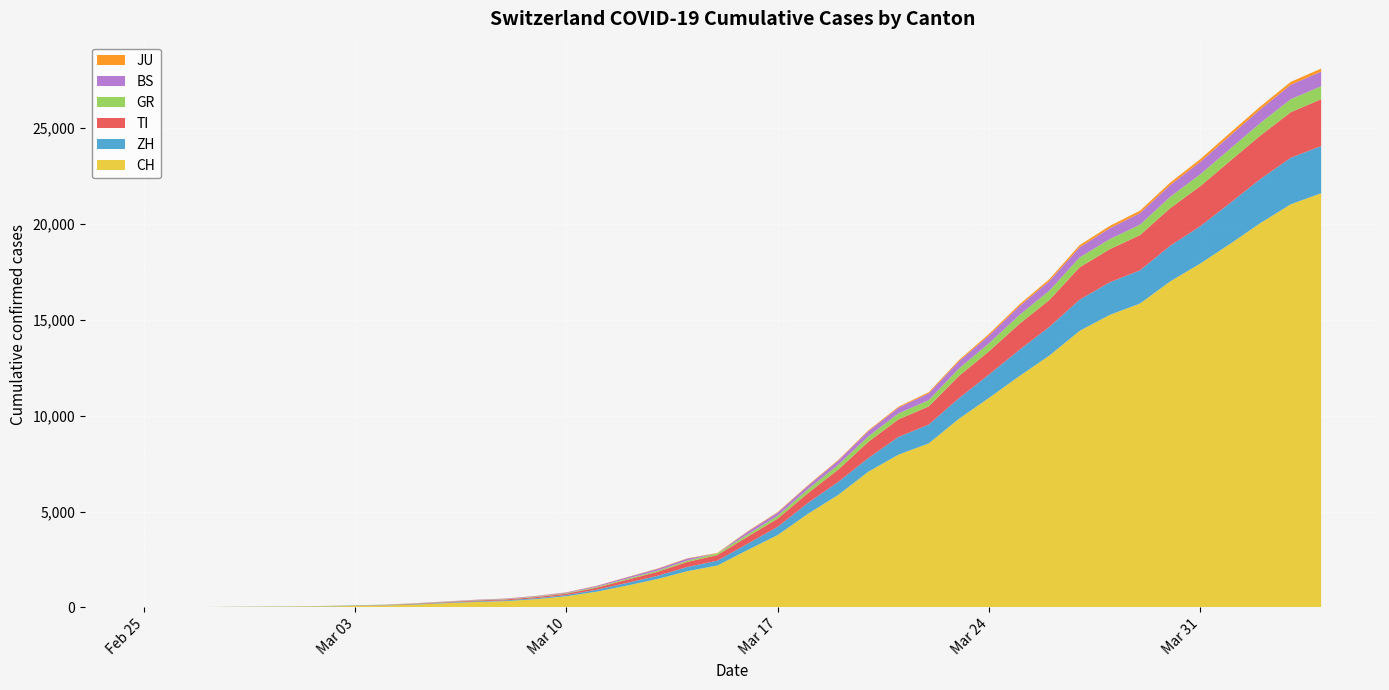

What is the highest value of the CH series?

21605